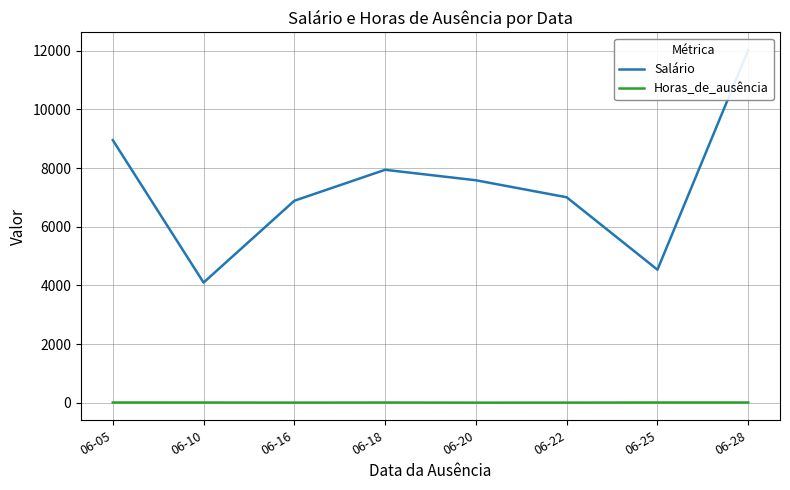

Reading left to right, what are all the values shown in this chart?

Salário: 06-05=8950.6	06-10=4094.9	06-16=6884.1	06-18=7939.3	06-20=7582.2	06-22=7002.7	06-25=4533.6	06-28=12021.6
Horas_de_ausência: 06-05=6.0	06-10=5.0	06-16=2.0	06-18=5.0	06-20=1.0	06-22=2.0	06-25=6.0	06-28=6.0